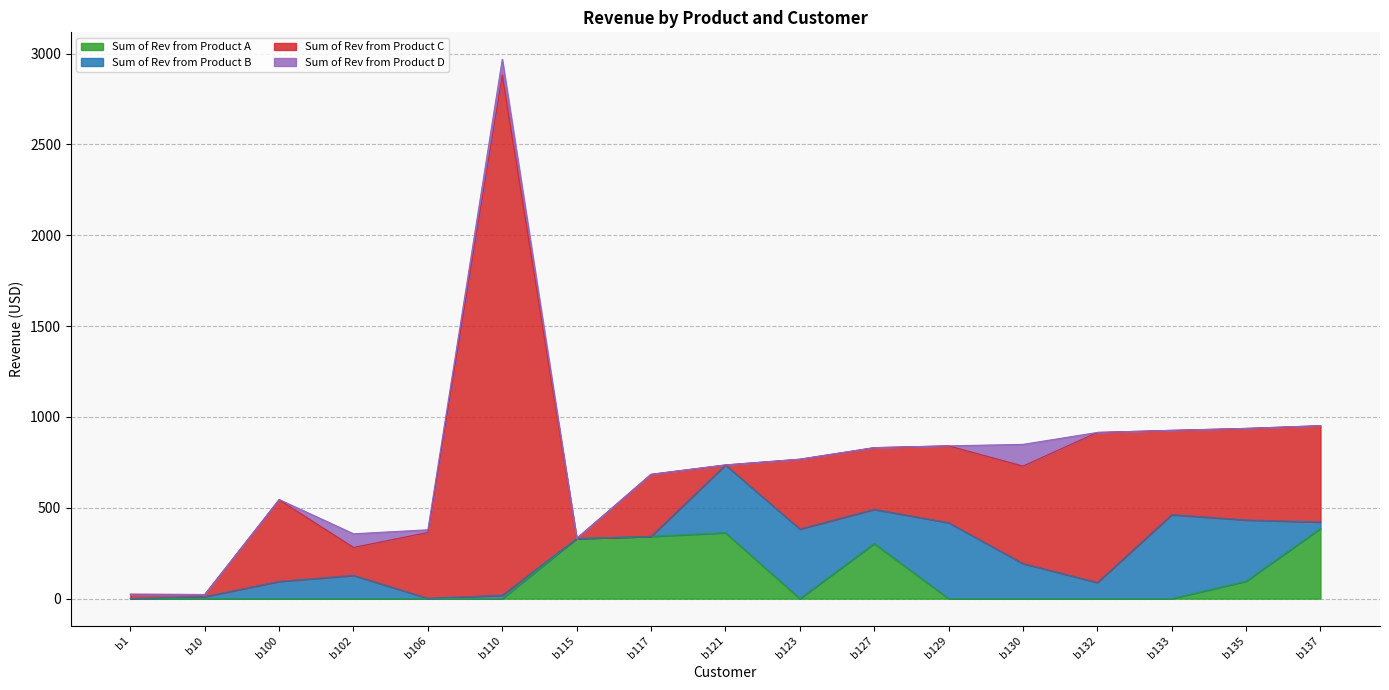

Between b117 and b129, which is larger?

b117